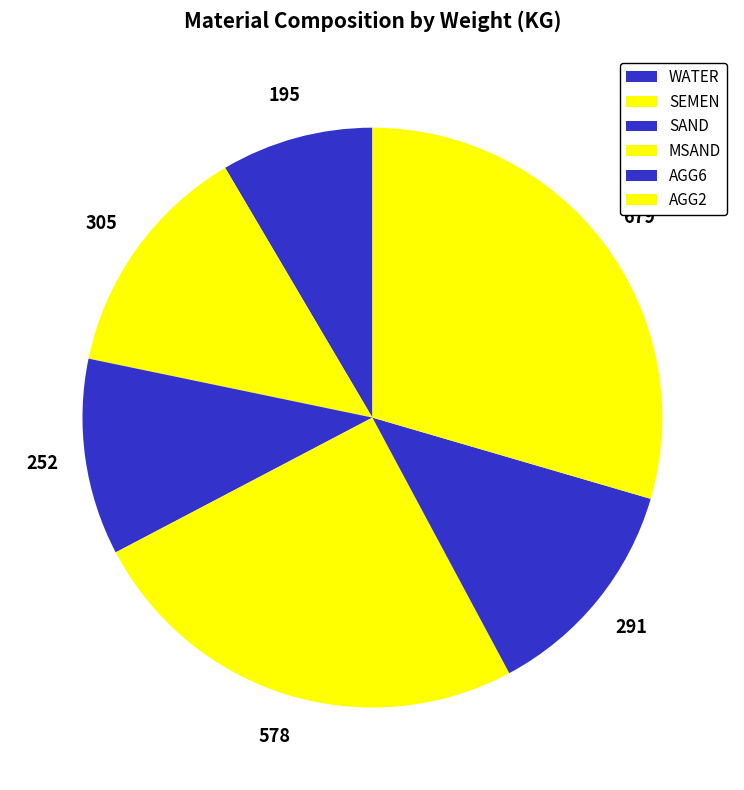

Is there any slice that represents more than half of the pie?

No